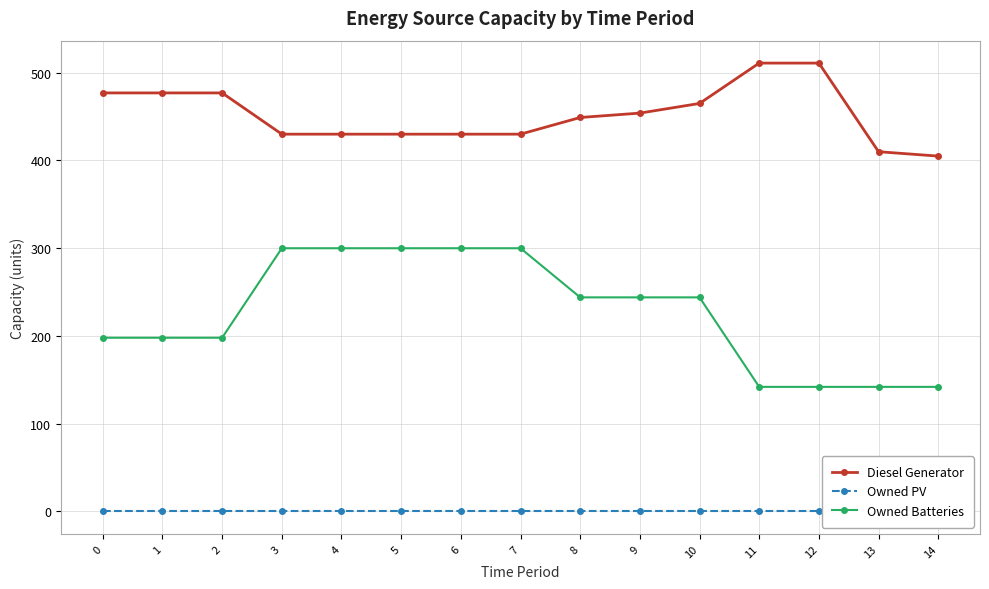

True or false: Owned PV and Owned Batteries cross at least once.

False